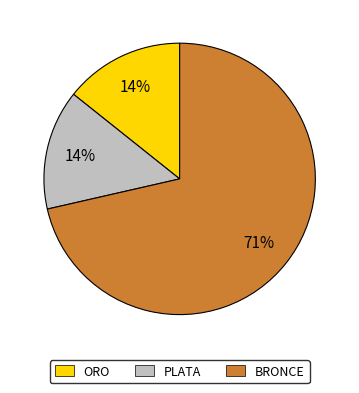

Does BRONCE represent more than half of the total?

Yes